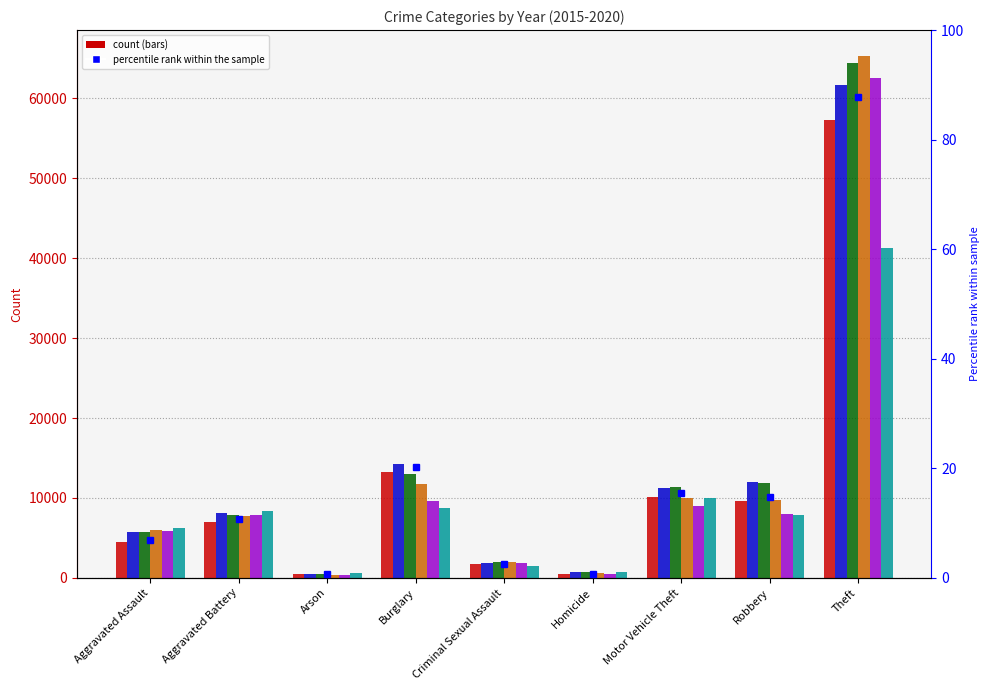

At which label does the data first exceed 10?

Aggravated Battery